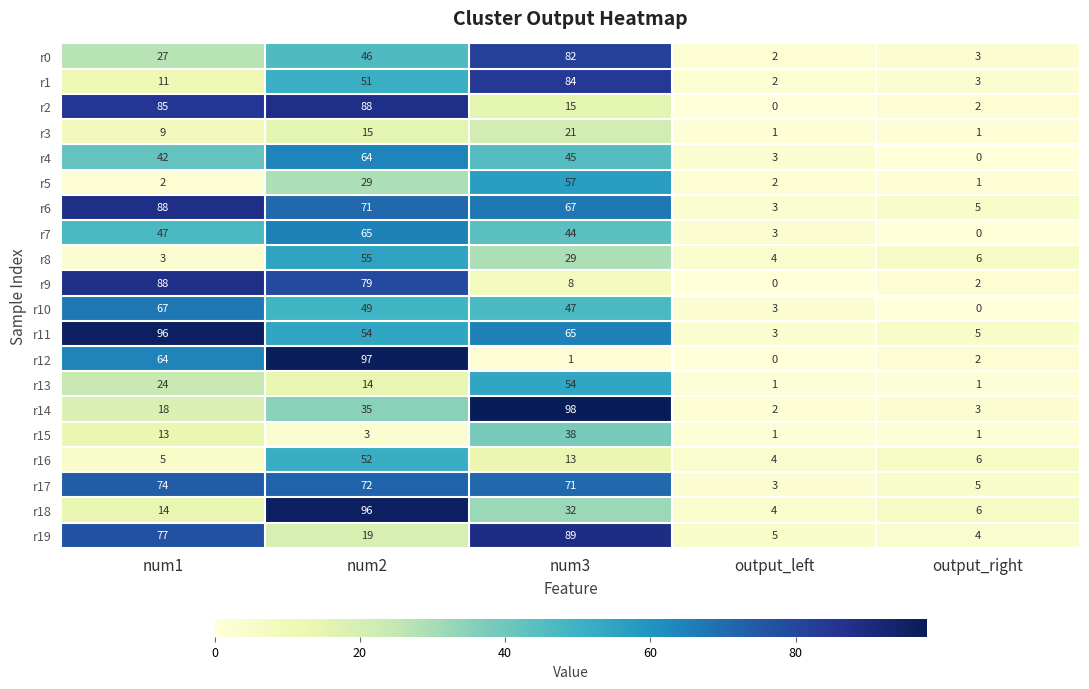

Where does the r9 series first go above 8?

num1